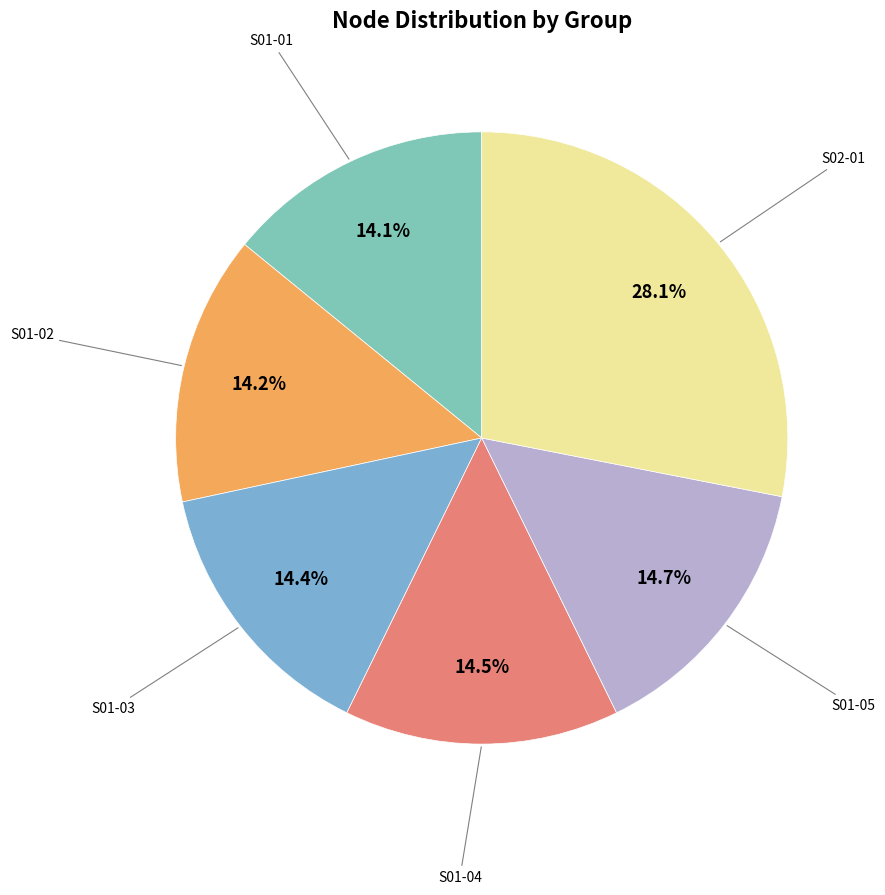

How many segments does this pie chart have?

6